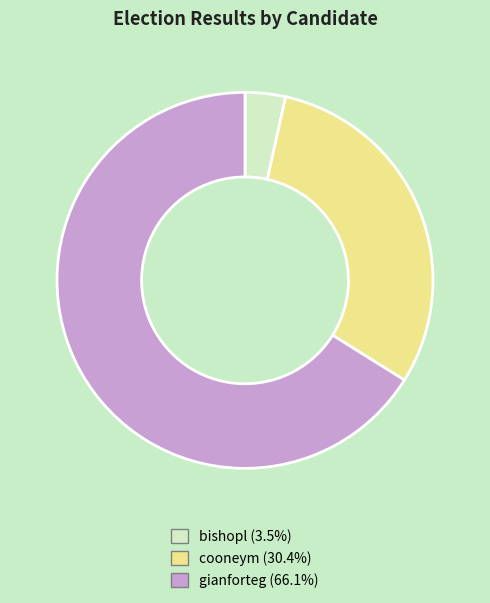

Is the sum of bishopl and cooneym greater than half?

No